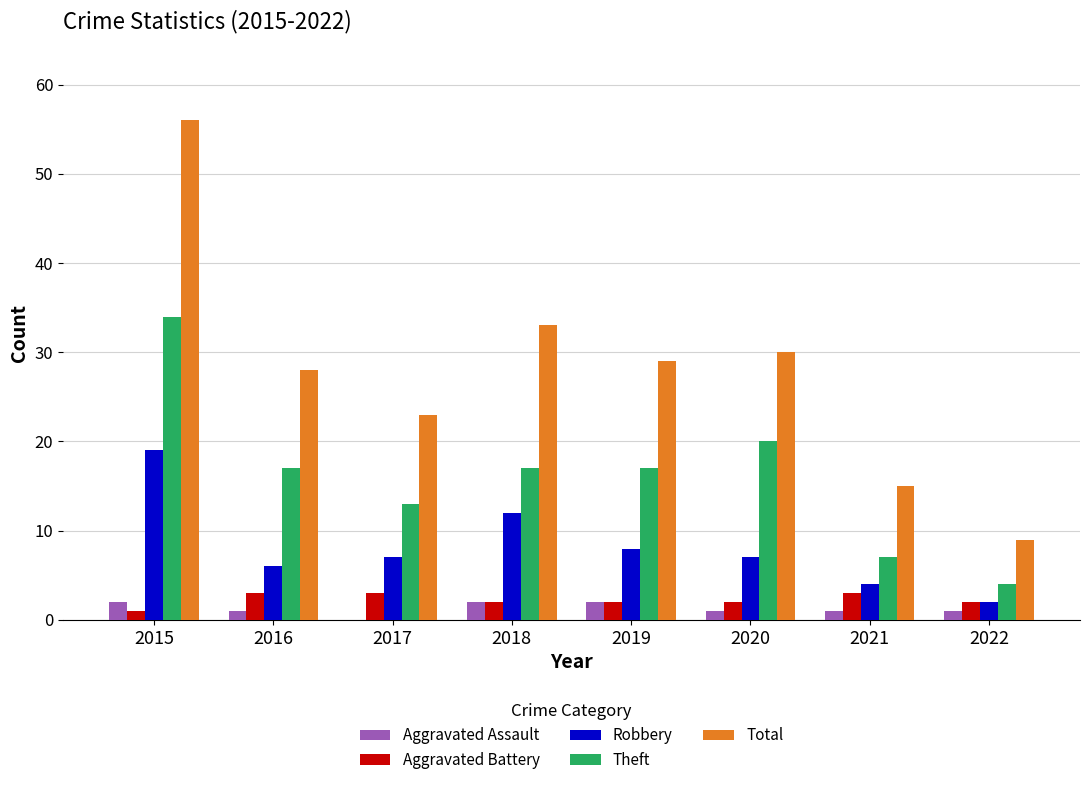

The Robbery series shows 8 at 2019. True or false?

True